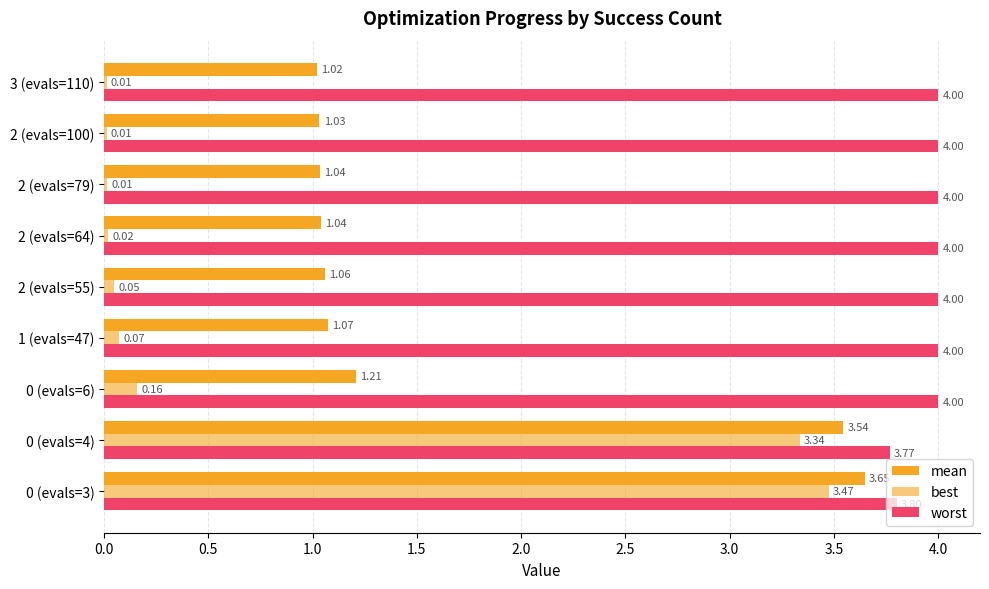

How many distinct data groups are displayed?

3